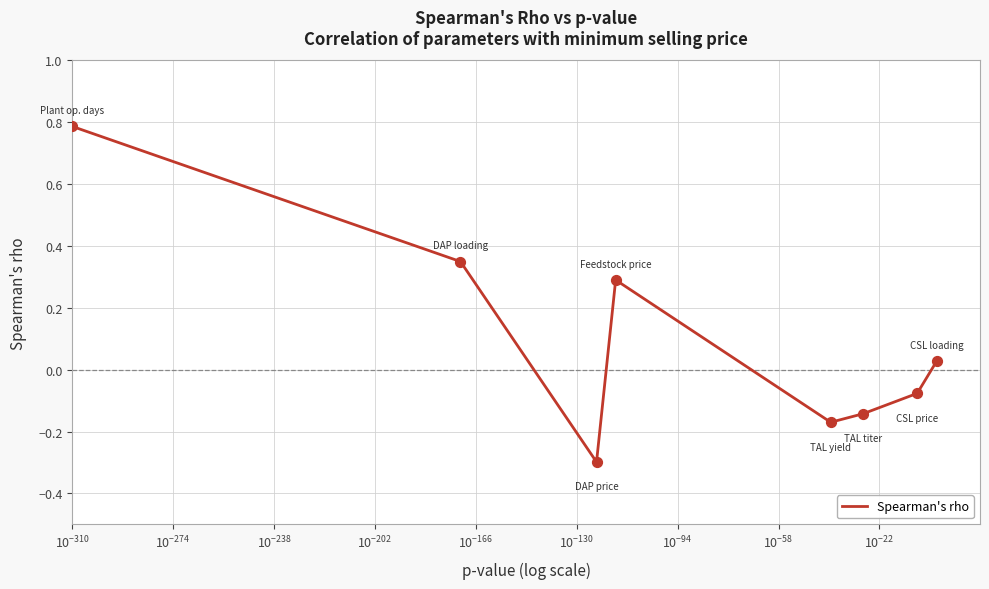

What is the greatest value displayed?

0.8